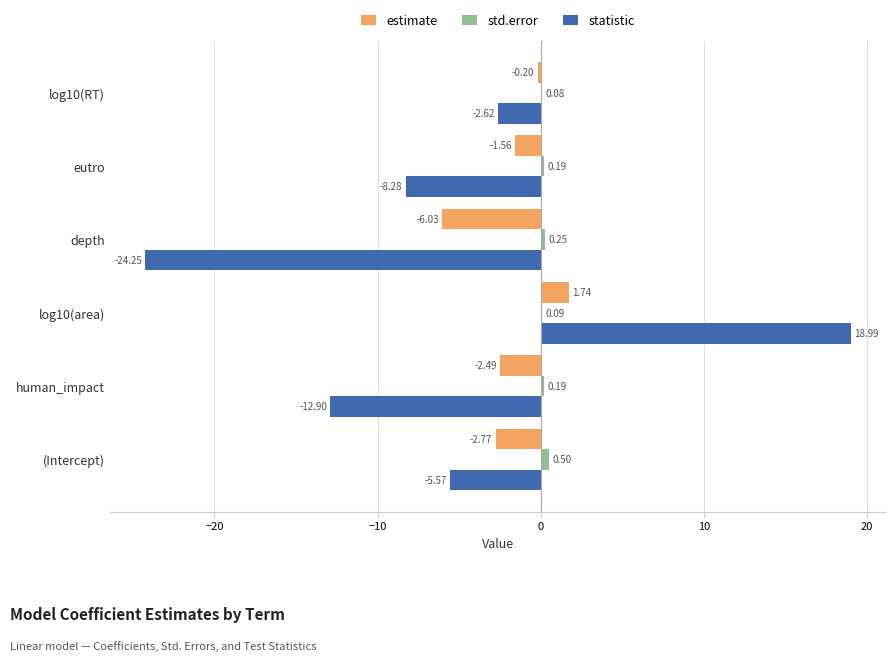

What are all the series names shown in the legend?

estimate, std.error, statistic